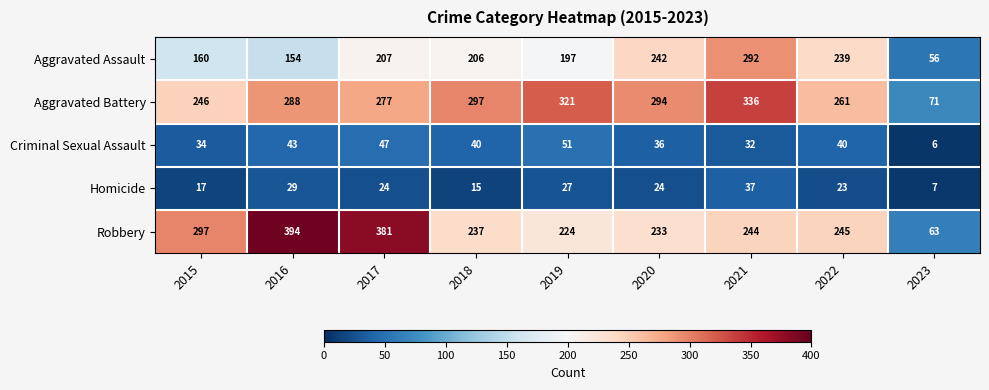

What is the sum of the Homicide values at 2023 and 2017?

31